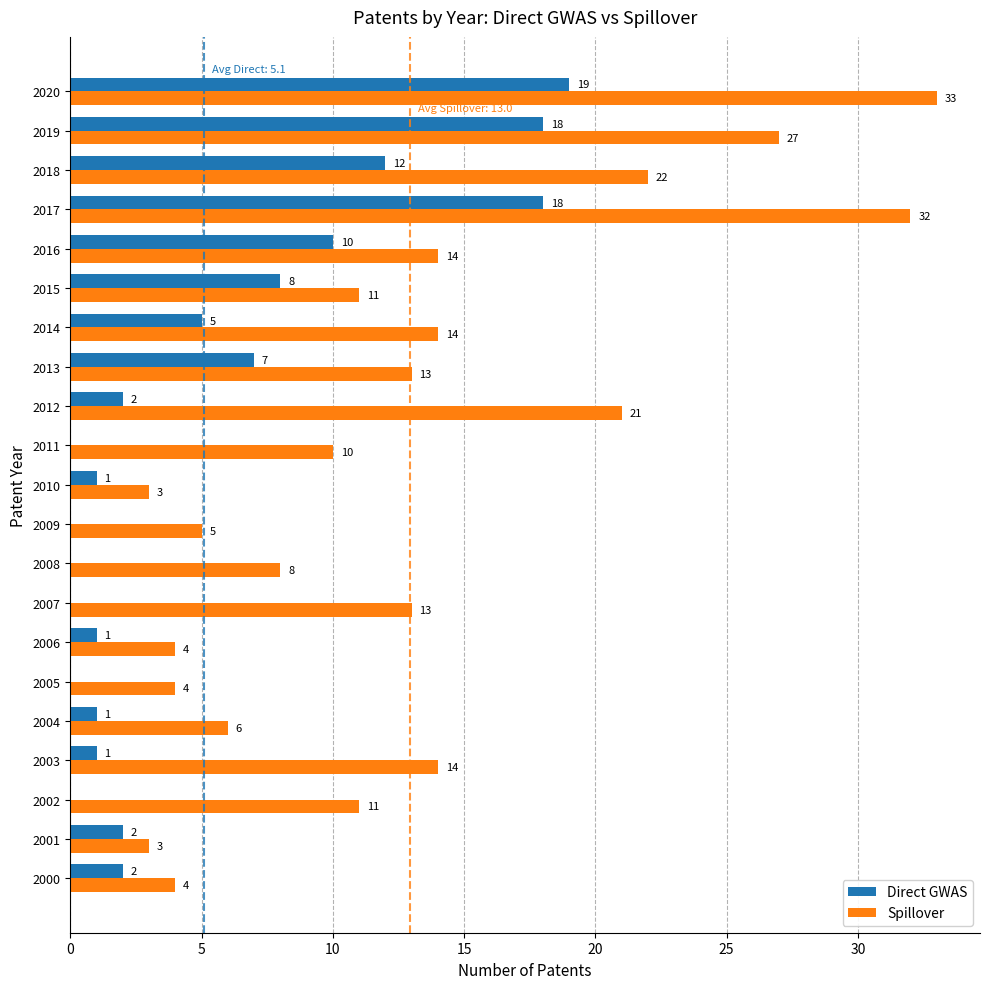

At which label does Direct GWAS reach its peak?

2020